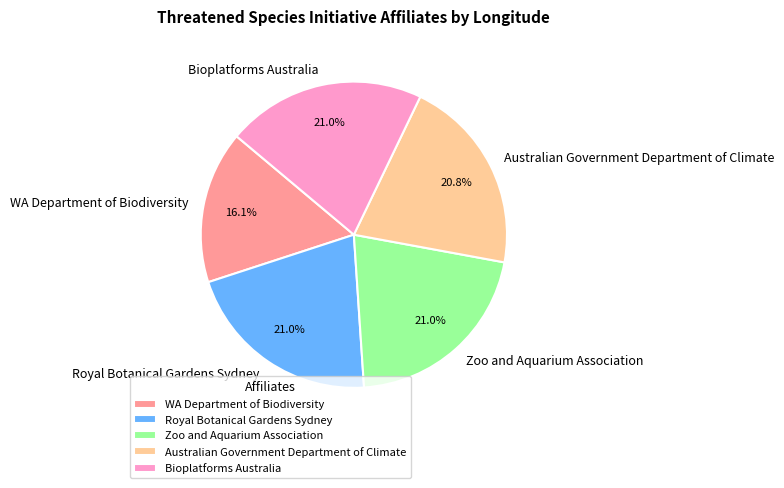

How much of the chart is everything except Bioplatforms Australia?

79.0%